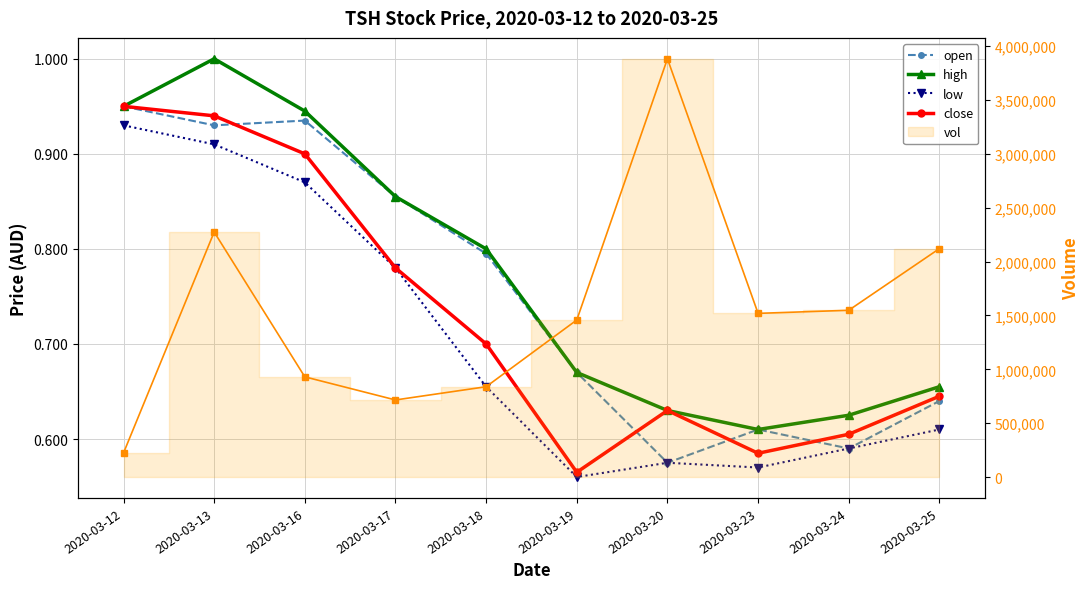

What is the value of the close point at the 3rd from the left?

0.9